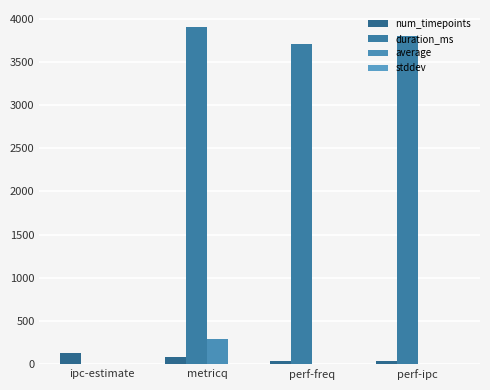

At how many categories does at least one series exceed 269?

3